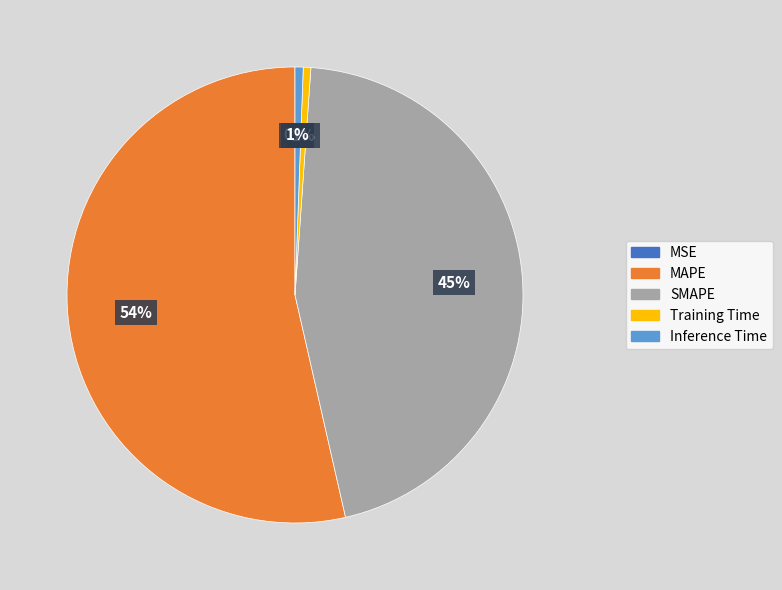

To the nearest percent, what percentage of the pie is SMAPE?

45%